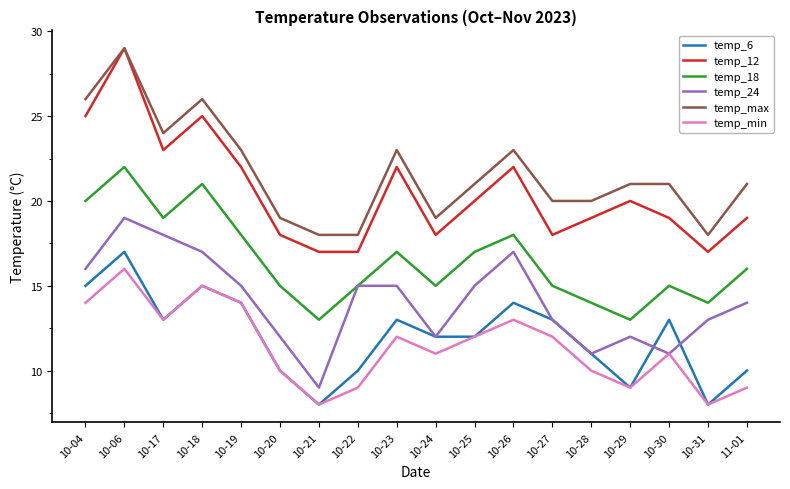

At which category does temp_6 reach its first local valley?

10-17